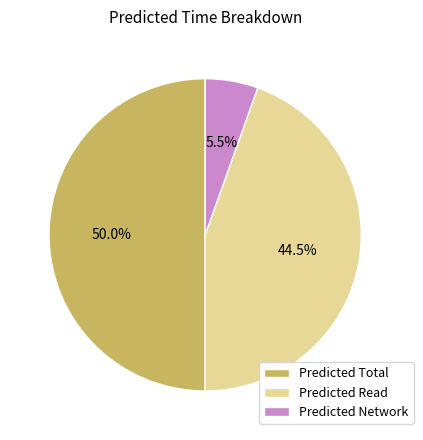

Does Predicted Network represent more than half of the total?

No